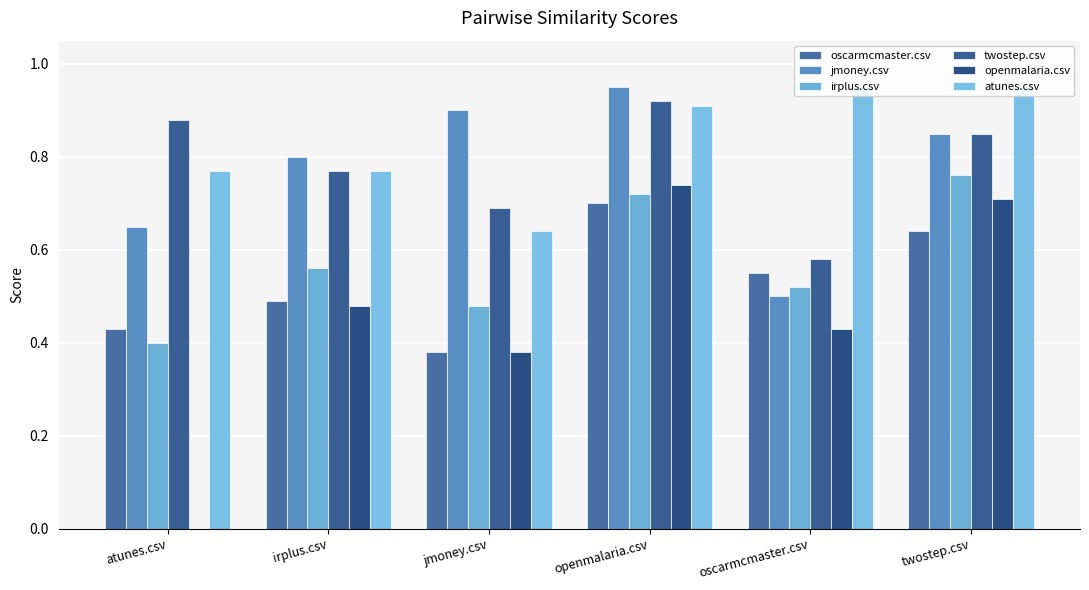

The value of openmalaria.csv at twostep.csv is 1.2. True or false?

False